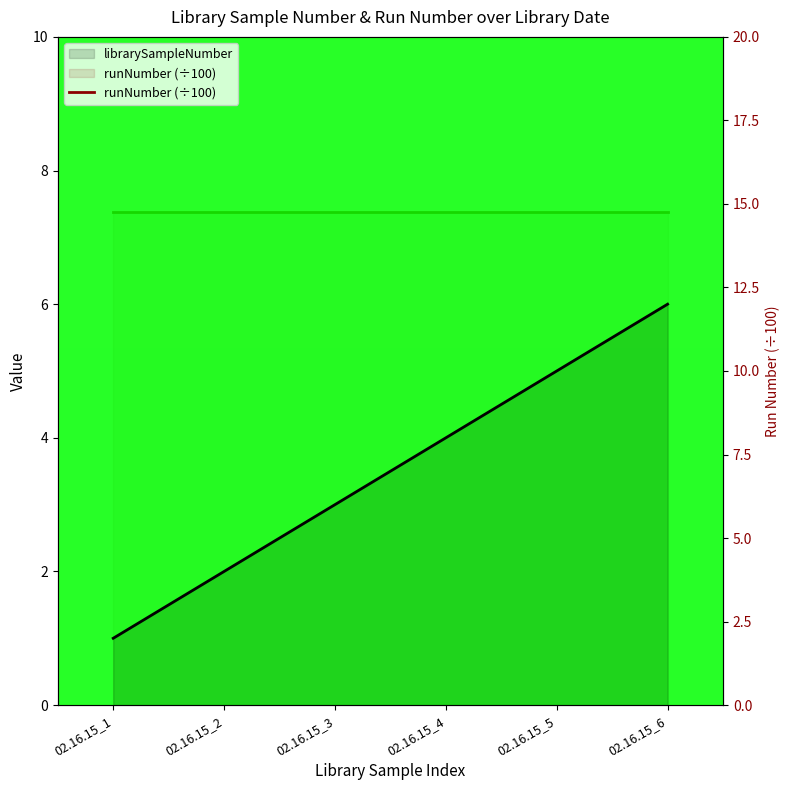

What is the maximum value shown in the chart?

6